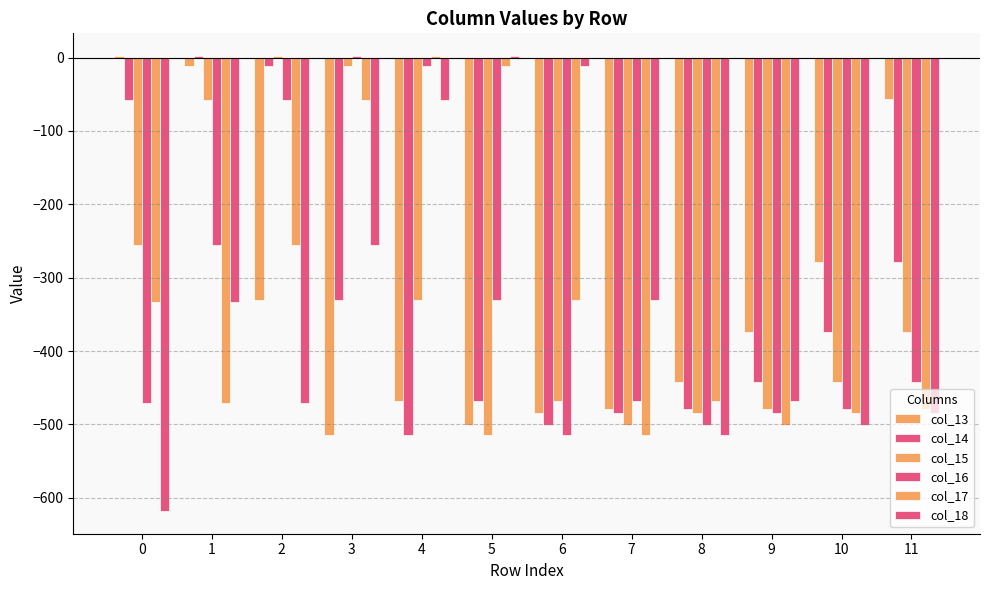

Reading left to right, extract all data points from this chart.

col_13: 2.0	-11.2	-331.0	-514.3	-468.5	-501.0	-484.0	-478.6	-442.5	-373.8	-278.8	-56.5
col_14: -58.3	2.0	-11.2	-331.0	-514.3	-468.5	-501.0	-484.0	-478.6	-442.5	-373.8	-278.8
col_15: -255.1	-58.3	2.0	-11.2	-331.0	-514.3	-468.5	-501.0	-484.0	-478.6	-442.5	-373.8
col_16: -471.0	-255.1	-58.3	2.0	-11.2	-331.0	-514.3	-468.5	-501.0	-484.0	-478.6	-442.5
col_17: -333.6	-471.0	-255.1	-58.3	2.0	-11.2	-331.0	-514.3	-468.5	-501.0	-484.0	-478.6
col_18: -617.9	-333.6	-471.0	-255.1	-58.3	2.0	-11.2	-331.0	-514.3	-468.5	-501.0	-484.0